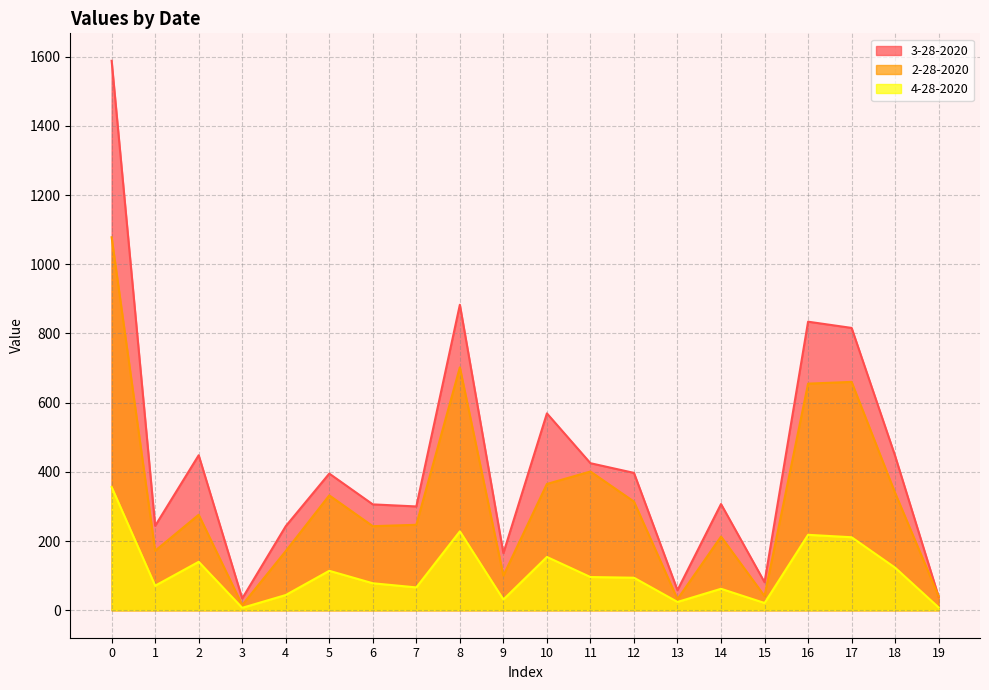

How many categories are shown in the chart?

20